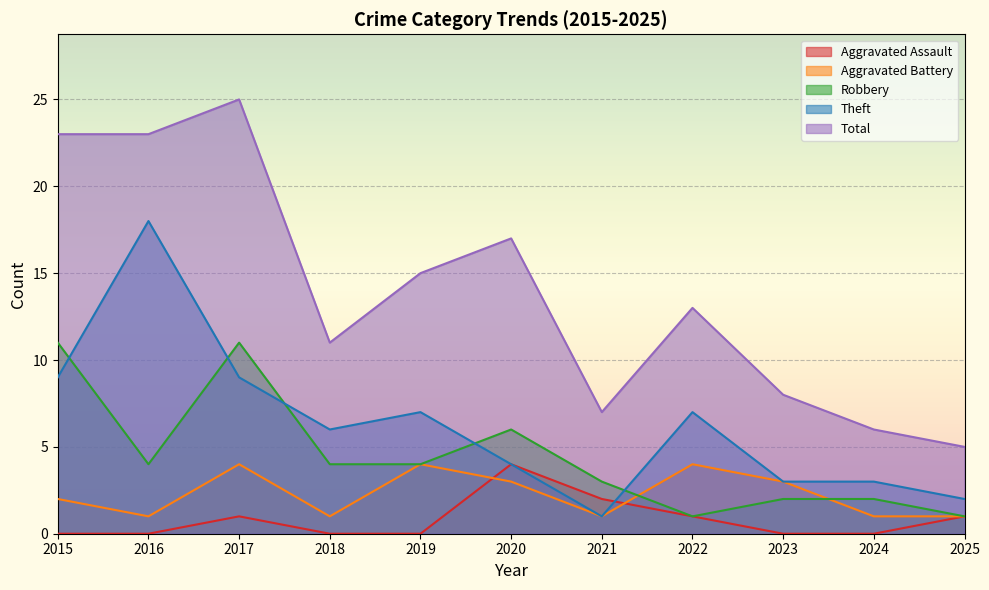

How many lines are shown in the chart?

5